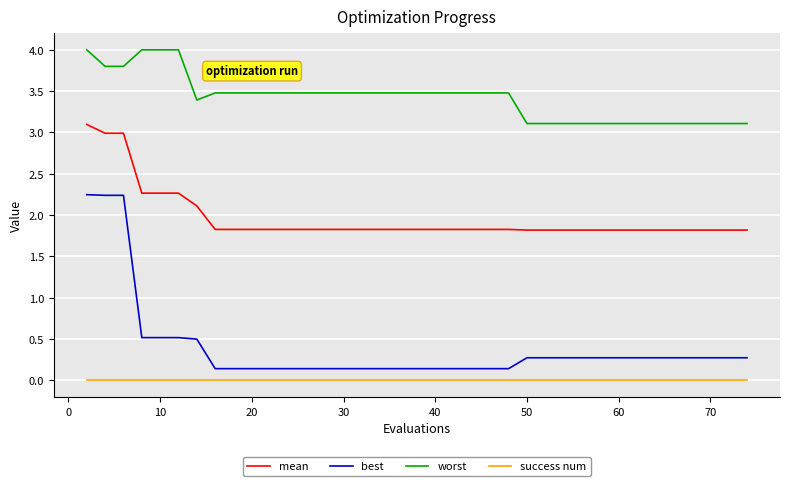

How many distinct data groups are displayed?

4